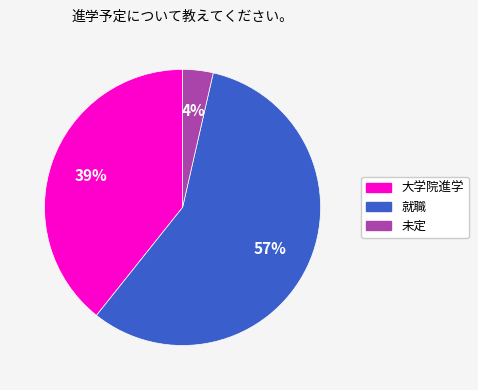

Between 大学院進学 and 未定, which is larger?

大学院進学